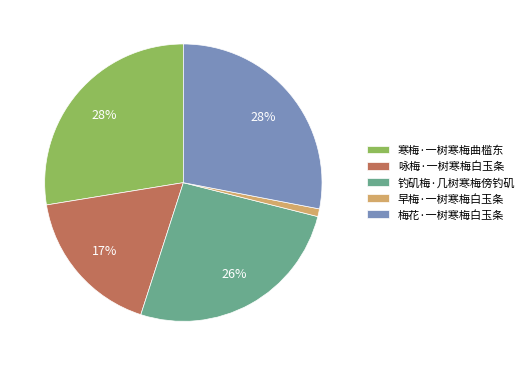

Is there a majority slice in this chart?

No